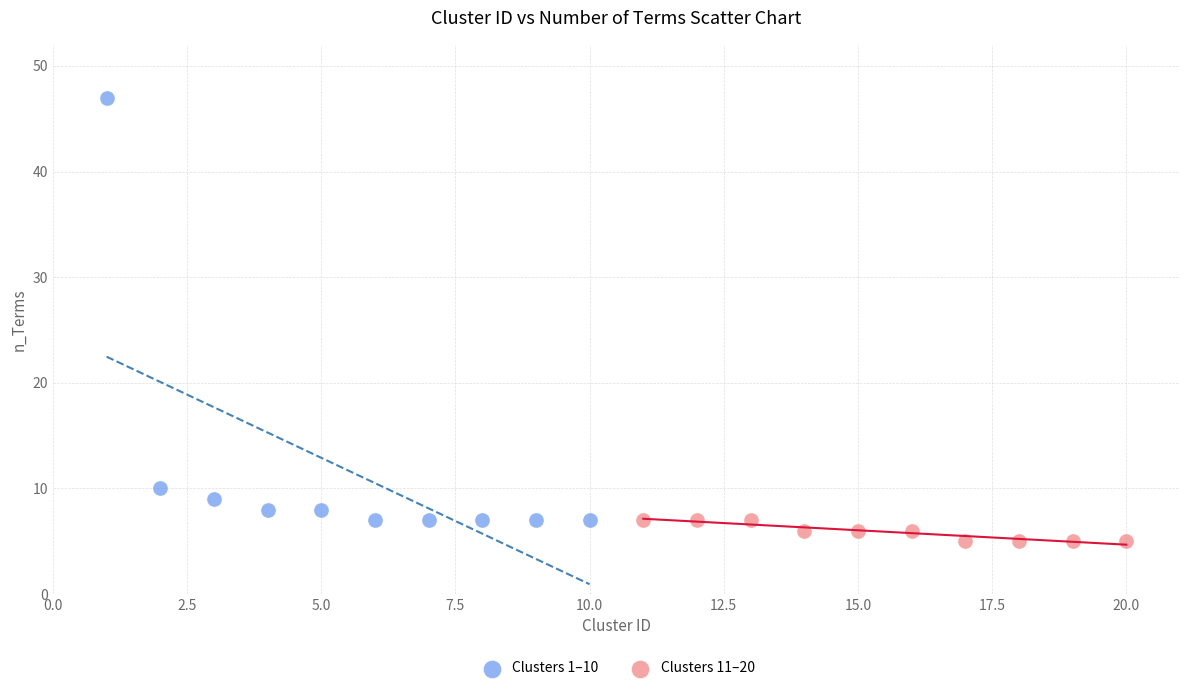

Which series has the largest Y range (max minus min)?

Clusters 1–10